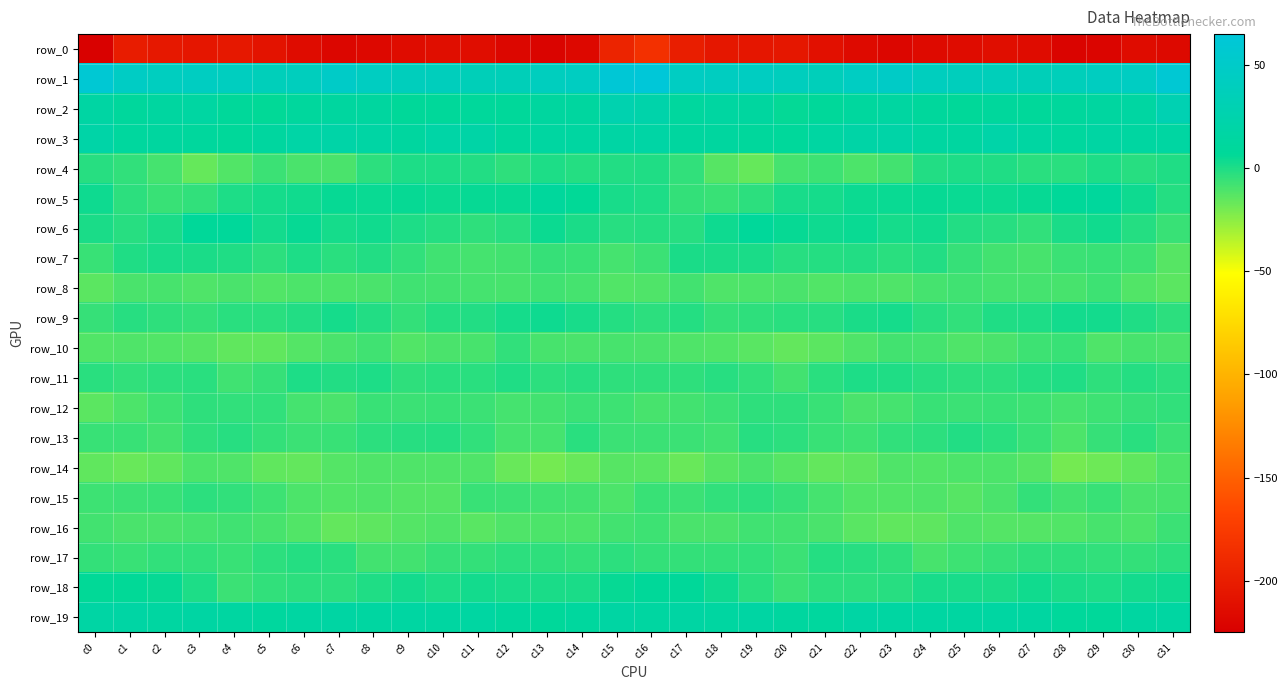

Rank the series at c1 from lowest to highest value.

row_0, row_14, row_10, row_12, row_16, row_8, row_15, row_13, row_17, row_4, row_11, row_5, row_6, row_9, row_7, row_18, row_2, row_3, row_19, row_1